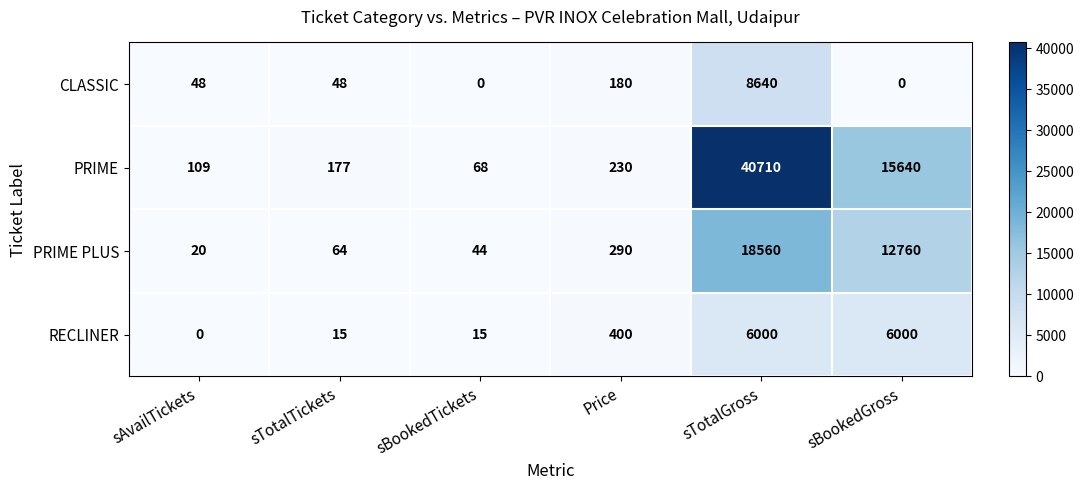

What is the maximum value for RECLINER?

6000